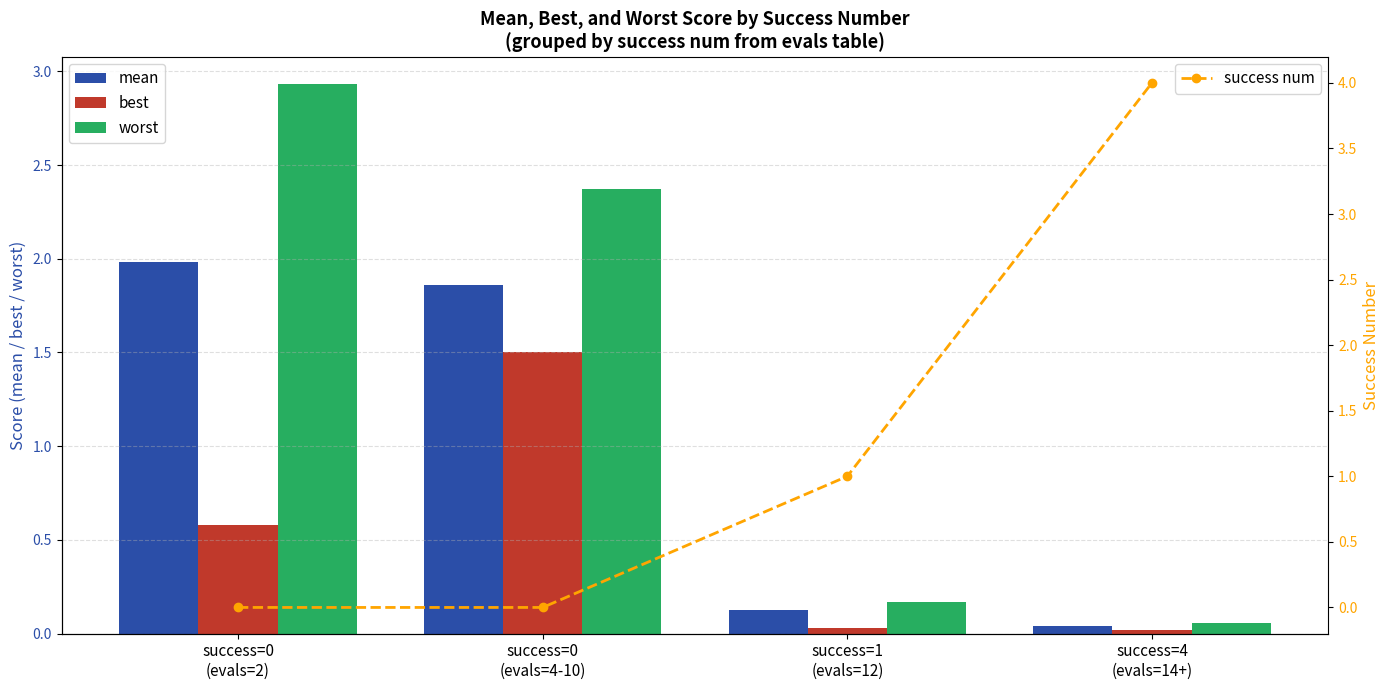

At which category is the sum across all series the highest?

success=0
(evals=4-10)